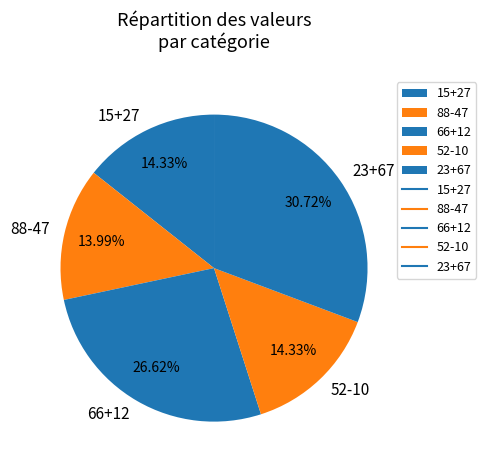

Count the number of slices in the pie.

5